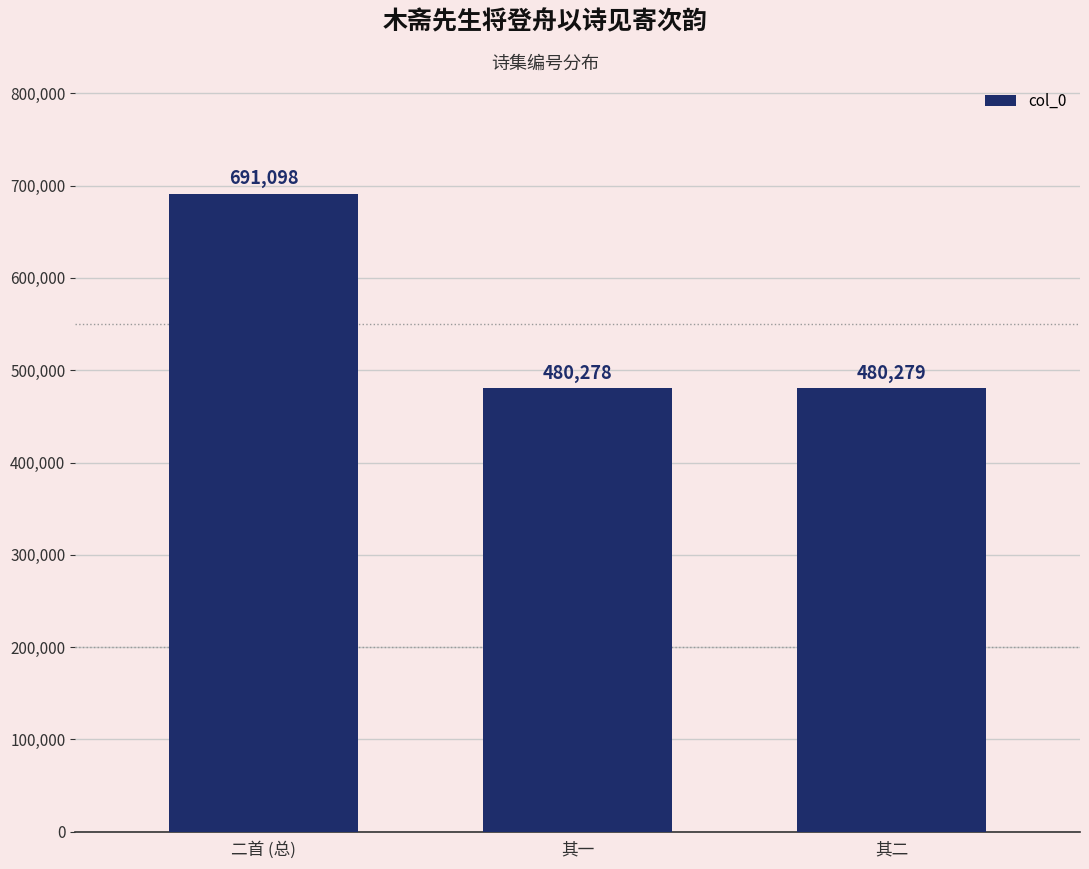

Reading right to left, transcribe all the data shown in this chart.

480279	480278	691098